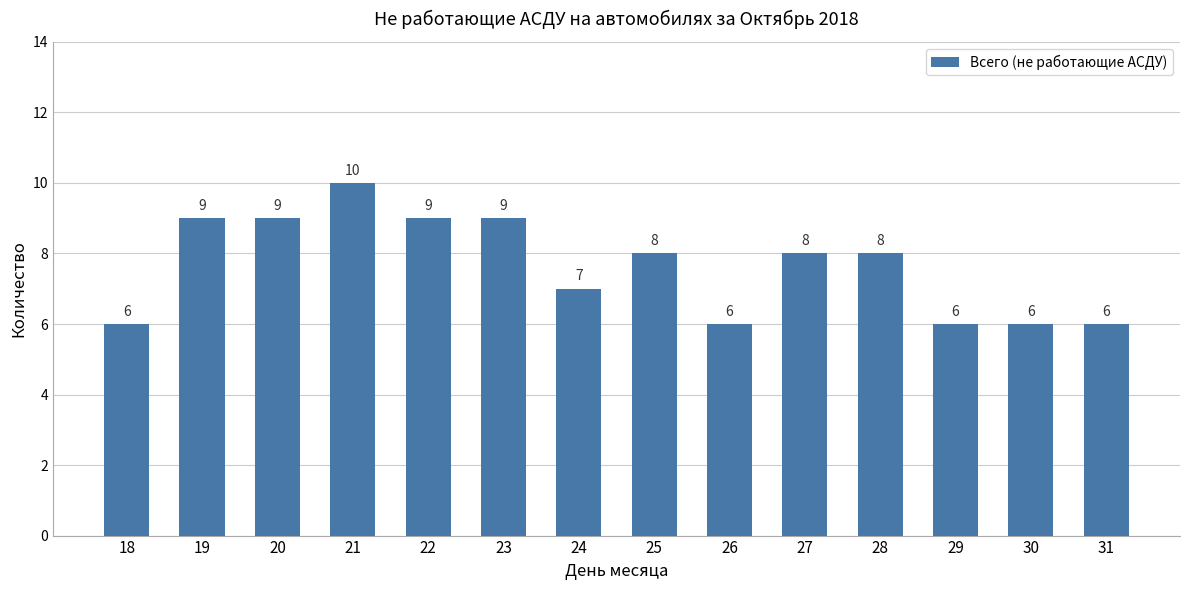

What is the minimum value shown in the chart?

6